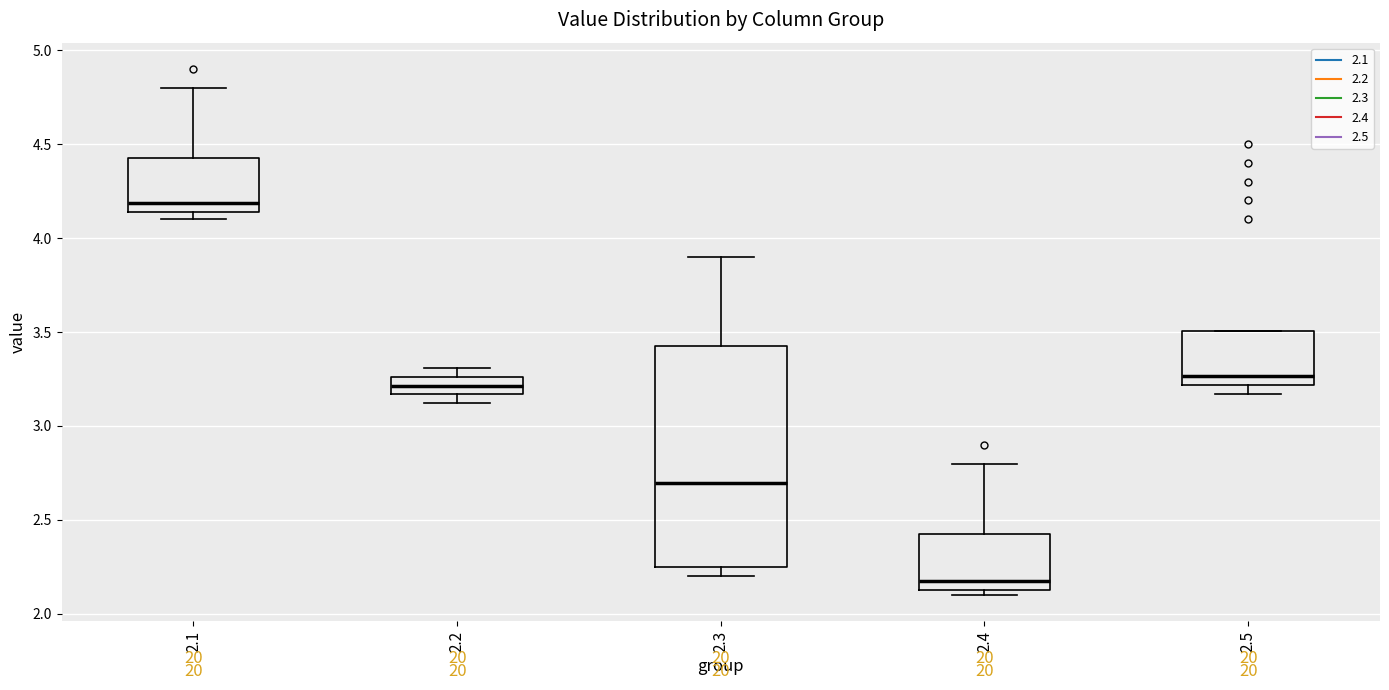

Where is the upper edge of the box at x = 2.2 on the y-axis? The values are not printed on the chart, so give them approximately, as read against the axis.

3.25